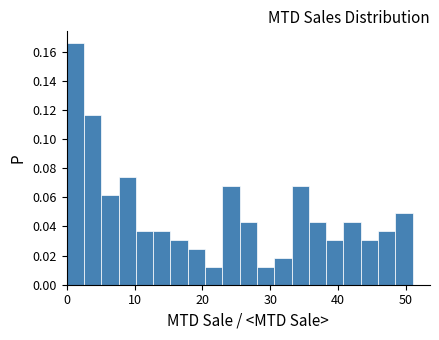

Read against the x-axis, roughly where is the centre of the tallest bar?

1